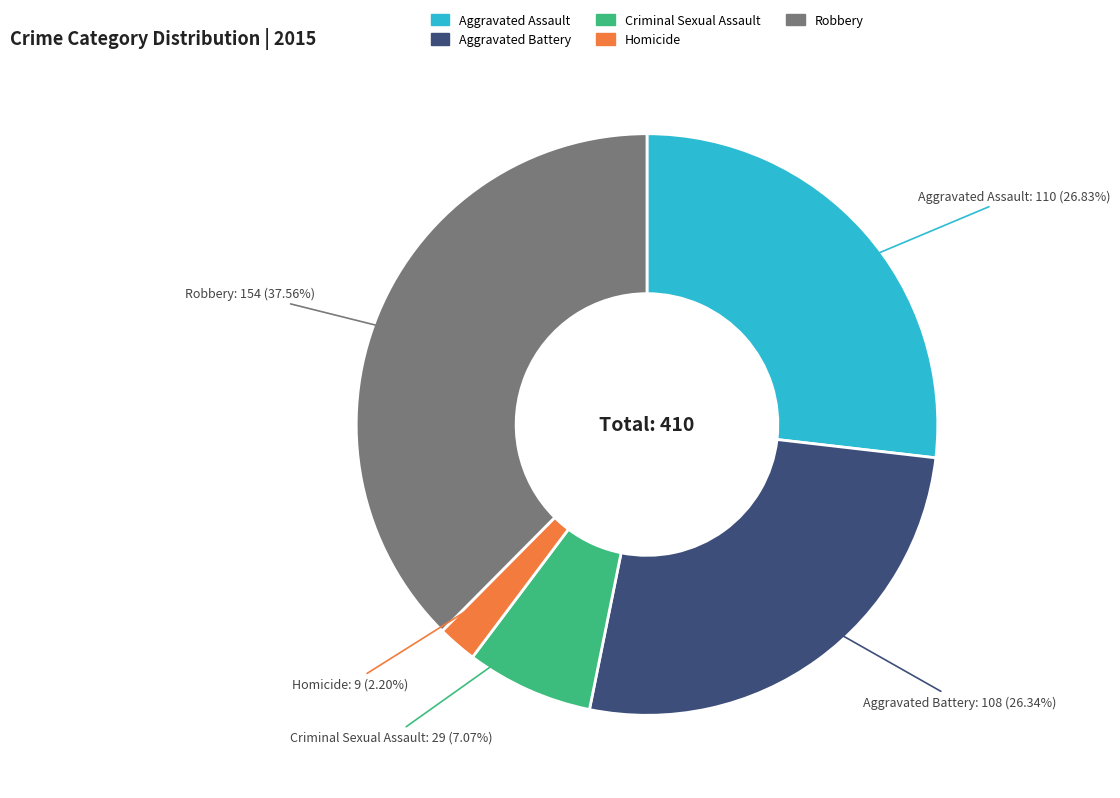

Which slice is the smallest?

Homicide